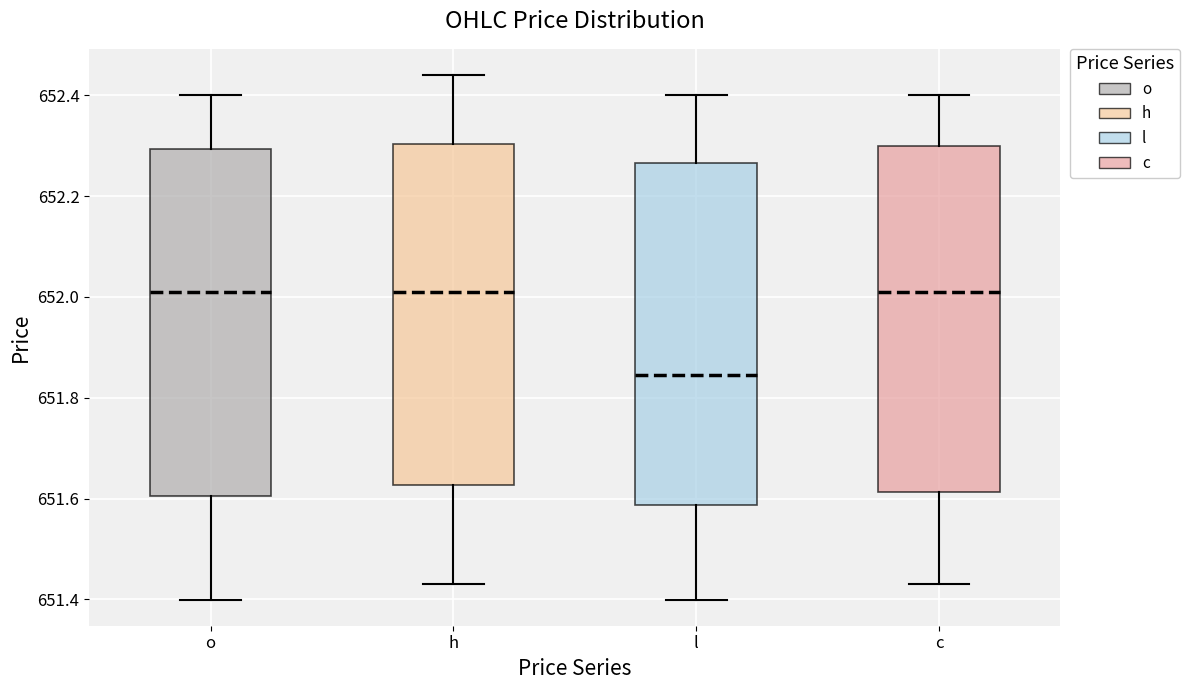

Reading left to right, transcribe this box plot: for each box, give where its median line is, the range the box spans, and where its two whiskers end, as read against the y-axis. The values are not printed on the chart, so give them approximately, as read against the axis.

o: median 652.02, box 651.60 to 652.30, whiskers 651.40 to 652.40
h: median 652.02, box 651.62 to 652.30, whiskers 651.44 to 652.44
l: median 651.84, box 651.58 to 652.26, whiskers 651.40 to 652.40
c: median 652.02, box 651.62 to 652.30, whiskers 651.44 to 652.40